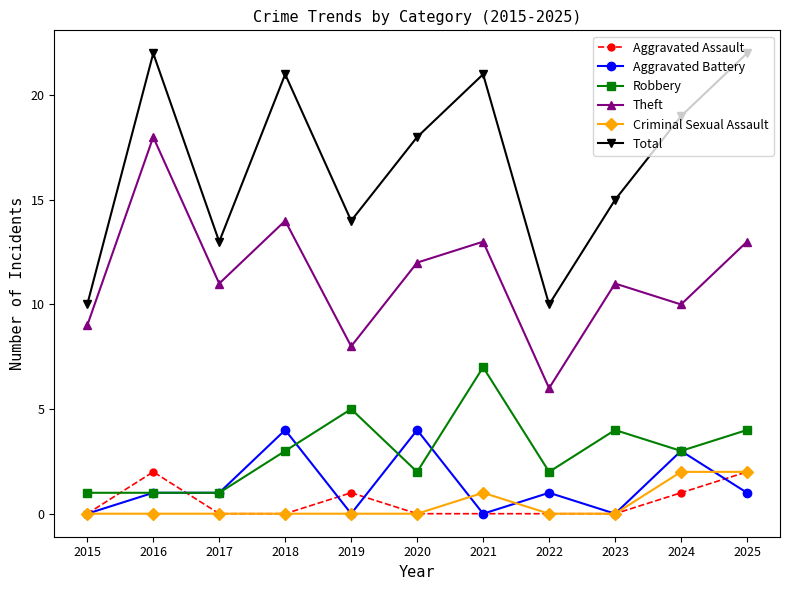

Is it true that Robbery equals 2 at 2021?

False